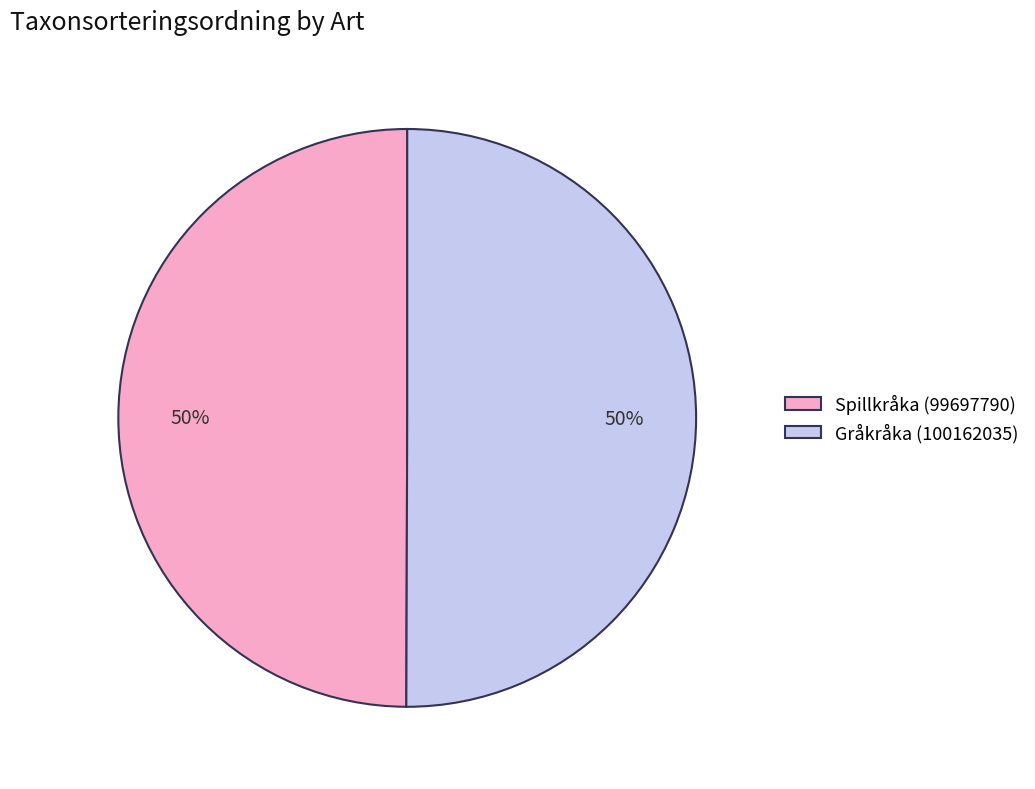

Do Spillkråka (99697790) and Gråkråka (100162035) together represent more than half of the pie?

Yes